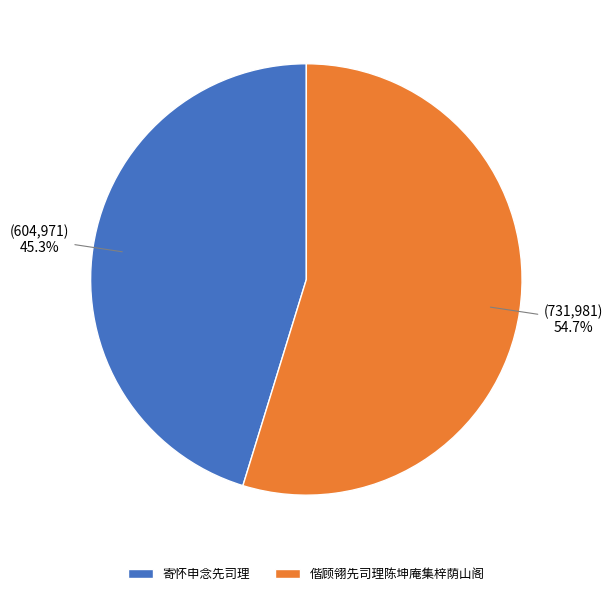

Rank the categories by value from lowest to highest.

寄怀申念先司理, 偕顾翎先司理陈坤庵集梓荫山阁